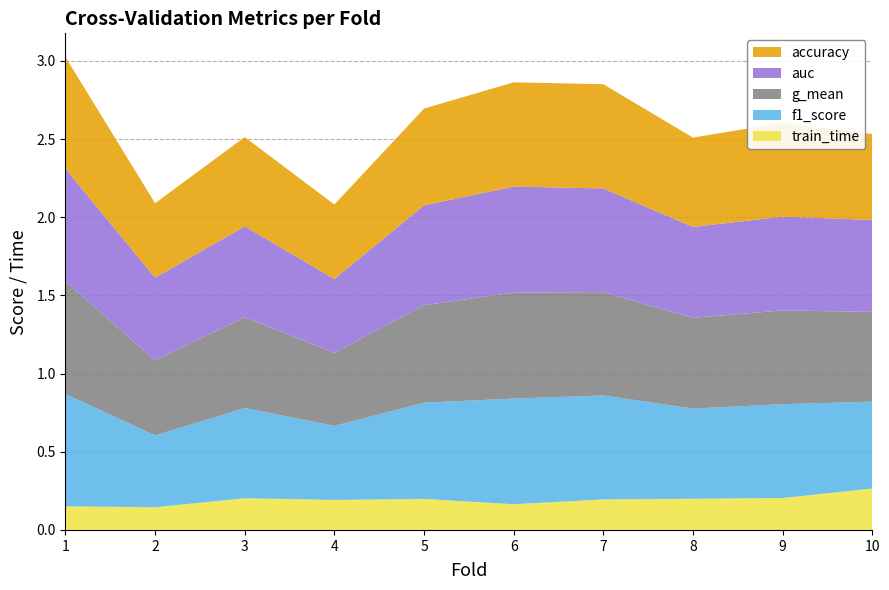

Reading left to right, list all the values displayed in this chart.

accuracy: 0.7	0.5	0.6	0.5	0.6	0.7	0.7	0.6	0.6	0.6
auc: 0.7	0.5	0.6	0.5	0.6	0.7	0.7	0.6	0.6	0.6
f1_score: 0.7	0.5	0.6	0.5	0.6	0.7	0.7	0.6	0.6	0.6
g_mean: 0.7	0.5	0.6	0.5	0.6	0.7	0.7	0.6	0.6	0.6
train_time: 0.2	0.1	0.2	0.2	0.2	0.2	0.2	0.2	0.2	0.3